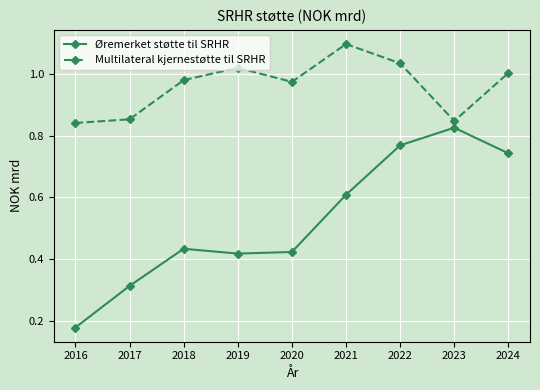

Count the number of data series in this chart.

2